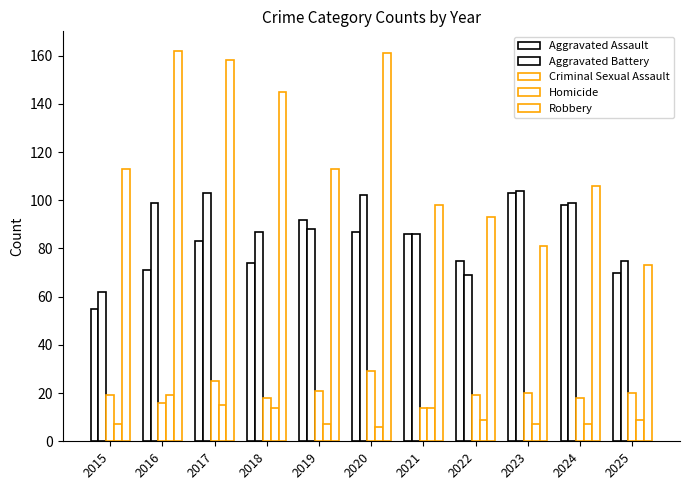

What is the average value of the Criminal Sexual Assault series?

20